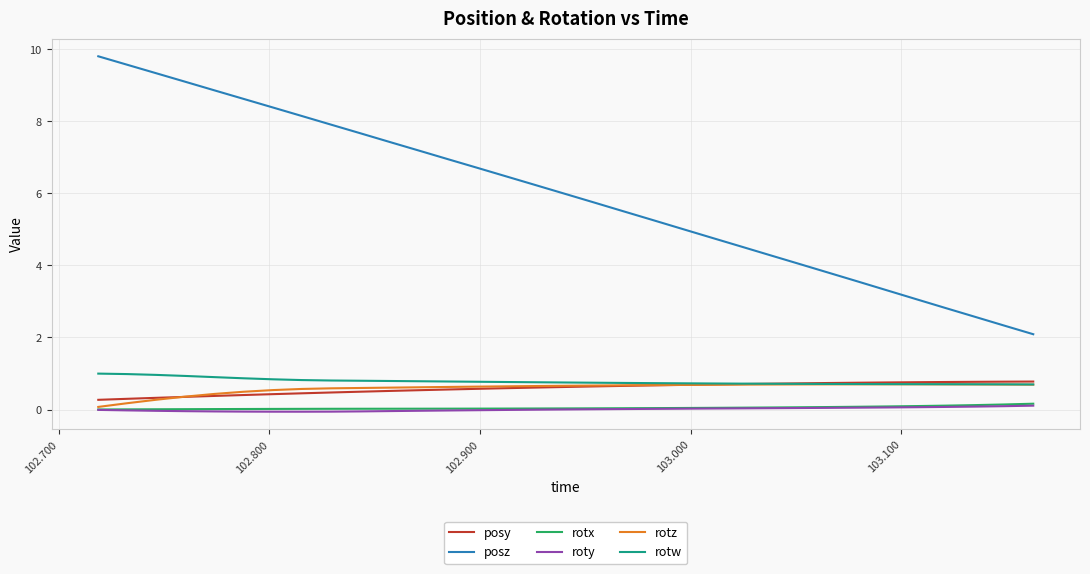

Which series has the largest total across all categories?

posz